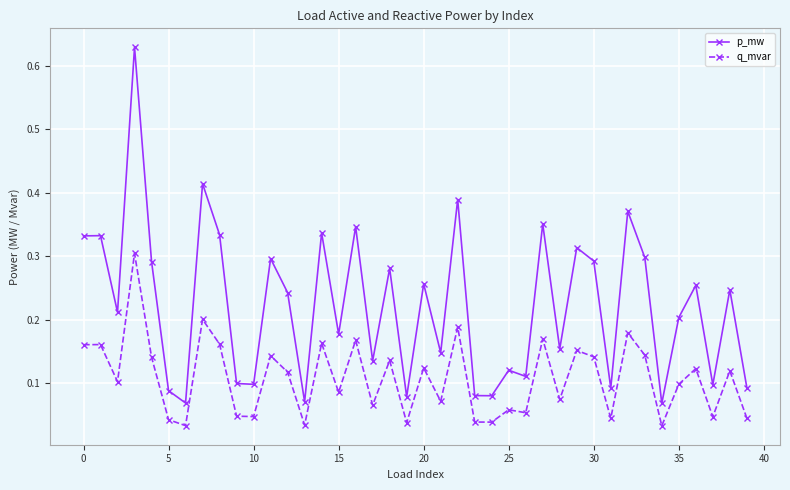

Which series has the widest spread of values?

p_mw